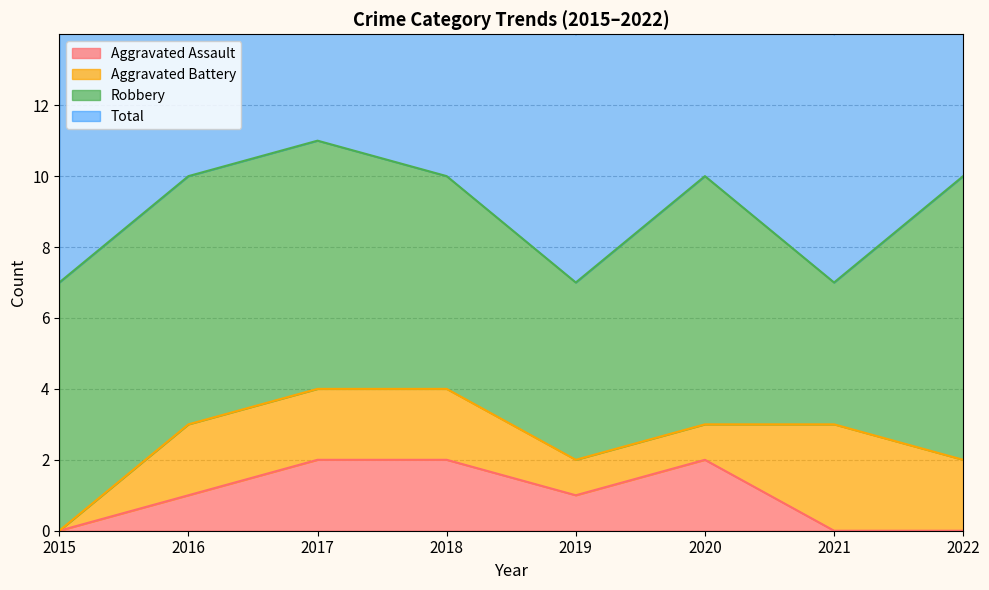

At which category is the sum across all series the highest?

2017